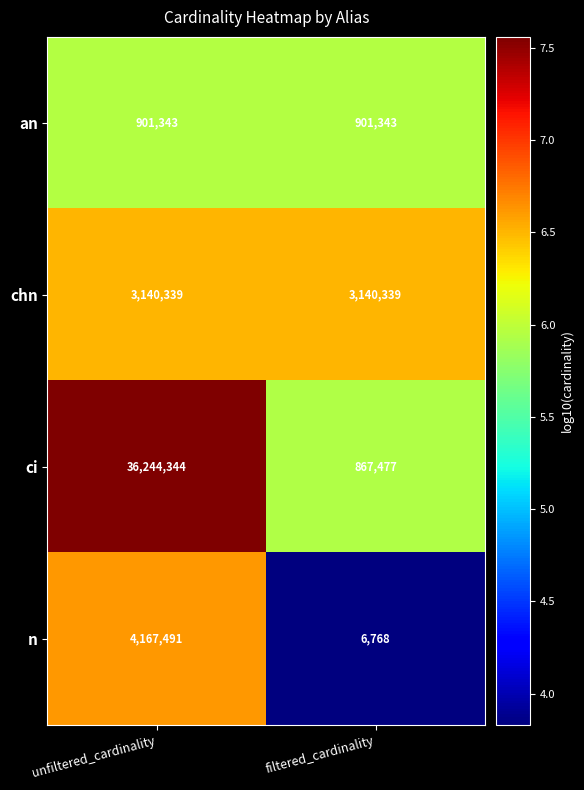

List the labels in order of n value, smallest first.

filtered_cardinality, unfiltered_cardinality